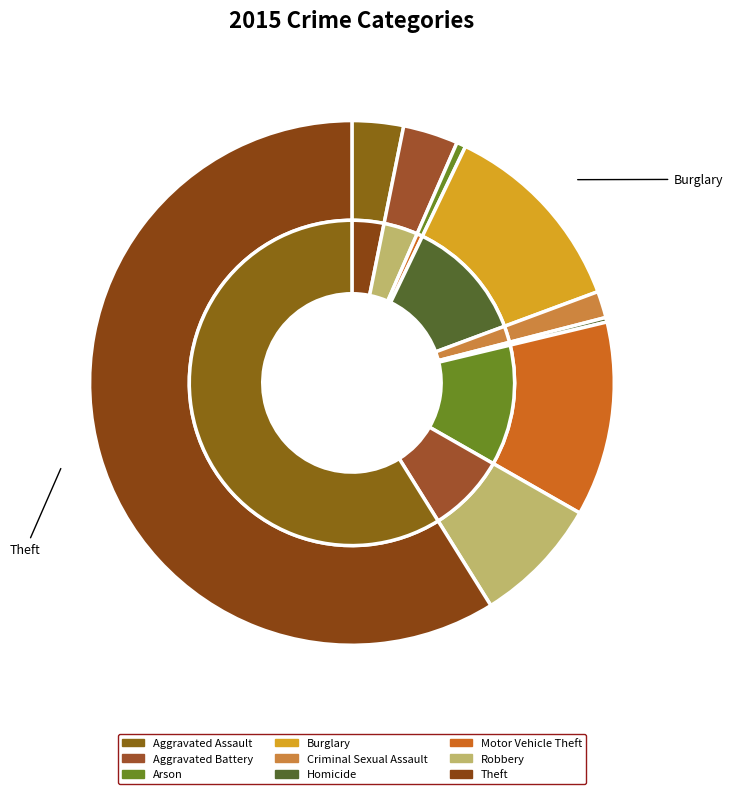

What is the change in value from Arson to Theft?

+1031